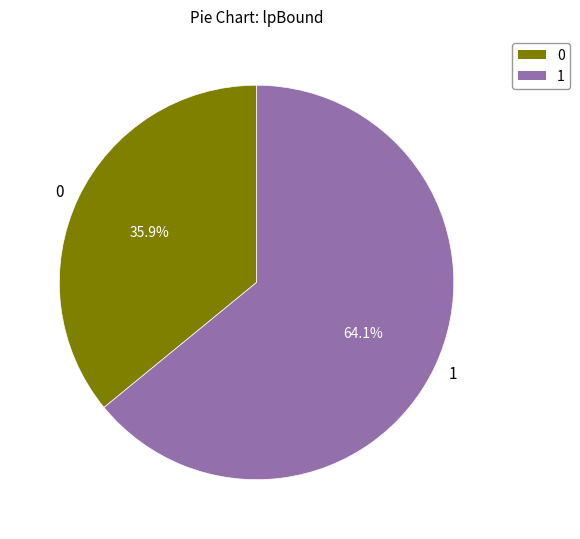

What percentage is NOT represented by 1?

35.9%